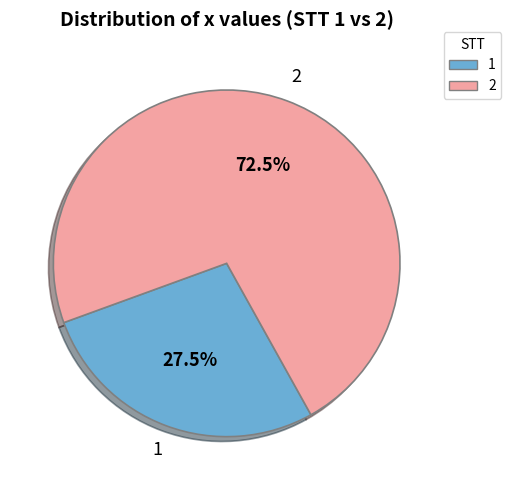

Is there a majority slice in this chart?

Yes